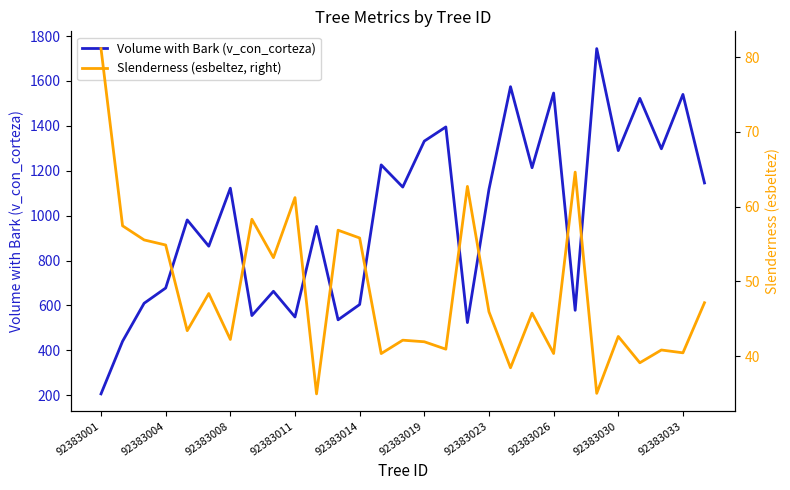

Is it true that Volume with Bark (v_con_corteza) equals 772.1 at 16?

False